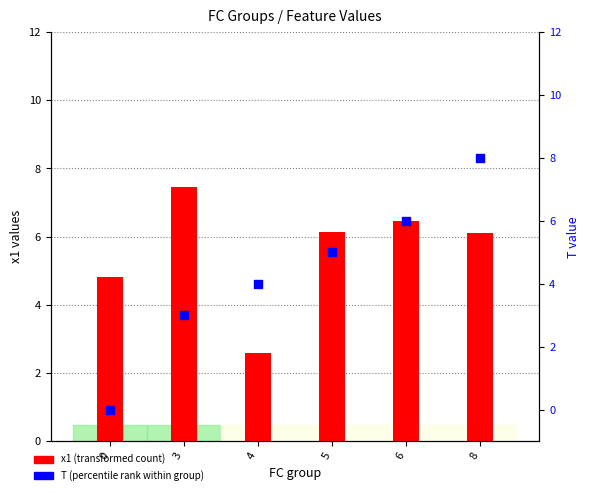

Is the value of T (percentile rank) at 6 greater than the value of x1 (transformed count) at 6?

No